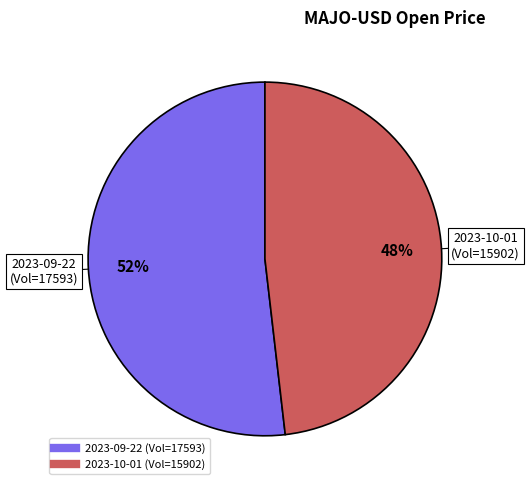

To the nearest percent, what is the difference between the largest and smallest slice percentages?

4%